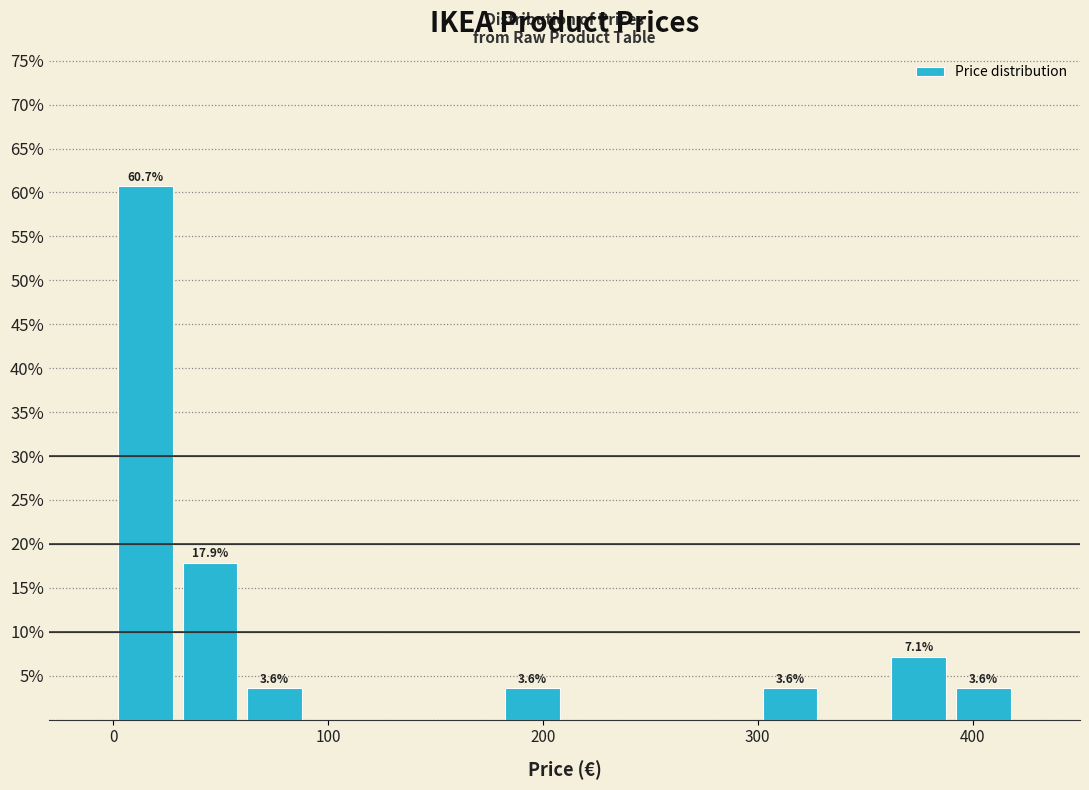

Around what value on the x-axis is the tallest bar? Give the approximate position of its centre, as read against the axis.

20